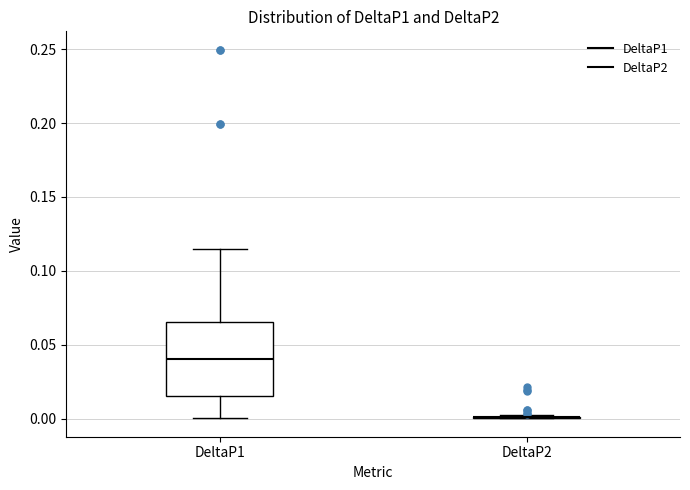

Reading left to right, transcribe this box plot: for each box, give where its median line is, the range the box spans, and where its two whiskers end, as read against the y-axis. The values are not printed on the chart, so give them approximately, as read against the axis.

DeltaP1: median 0.040, box 0.015 to 0.065, whiskers 0.000 to 0.115
DeltaP2: box collapsed to a line at 0.000, whiskers 0.000 to 0.005